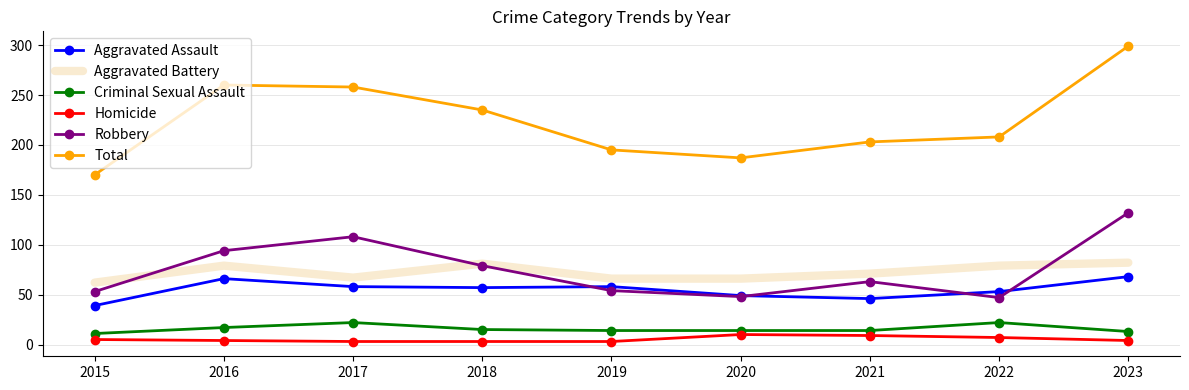

Where does the Aggravated Battery series first go above 71?

2016